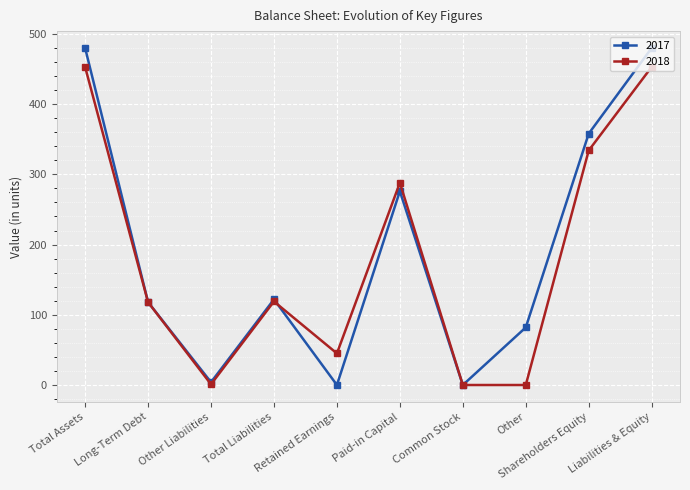

What position from the right is Retained Earnings?

6